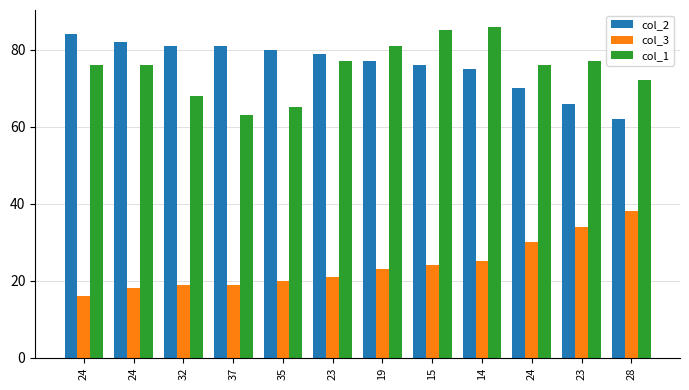

How many values in the col_2 series are below 79?

6